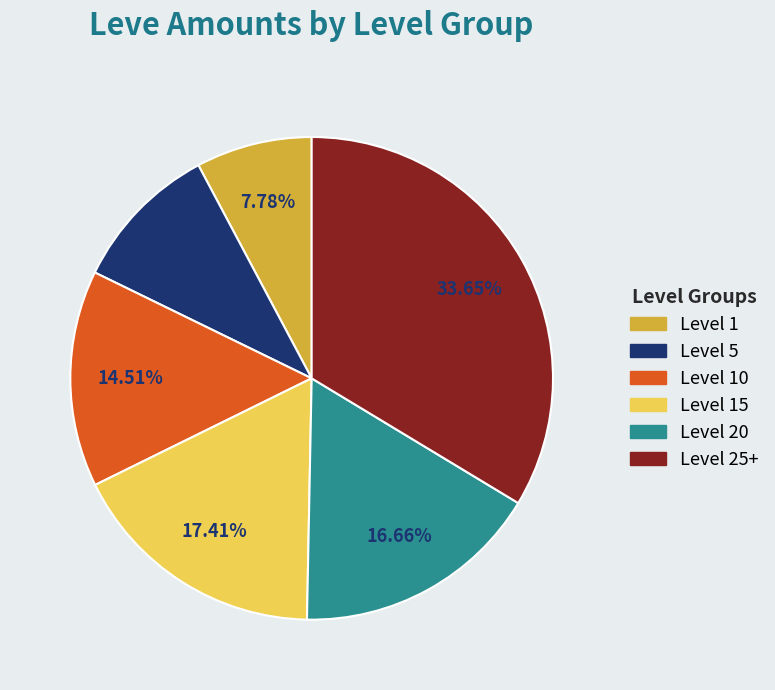

Does any single category account for the majority?

No